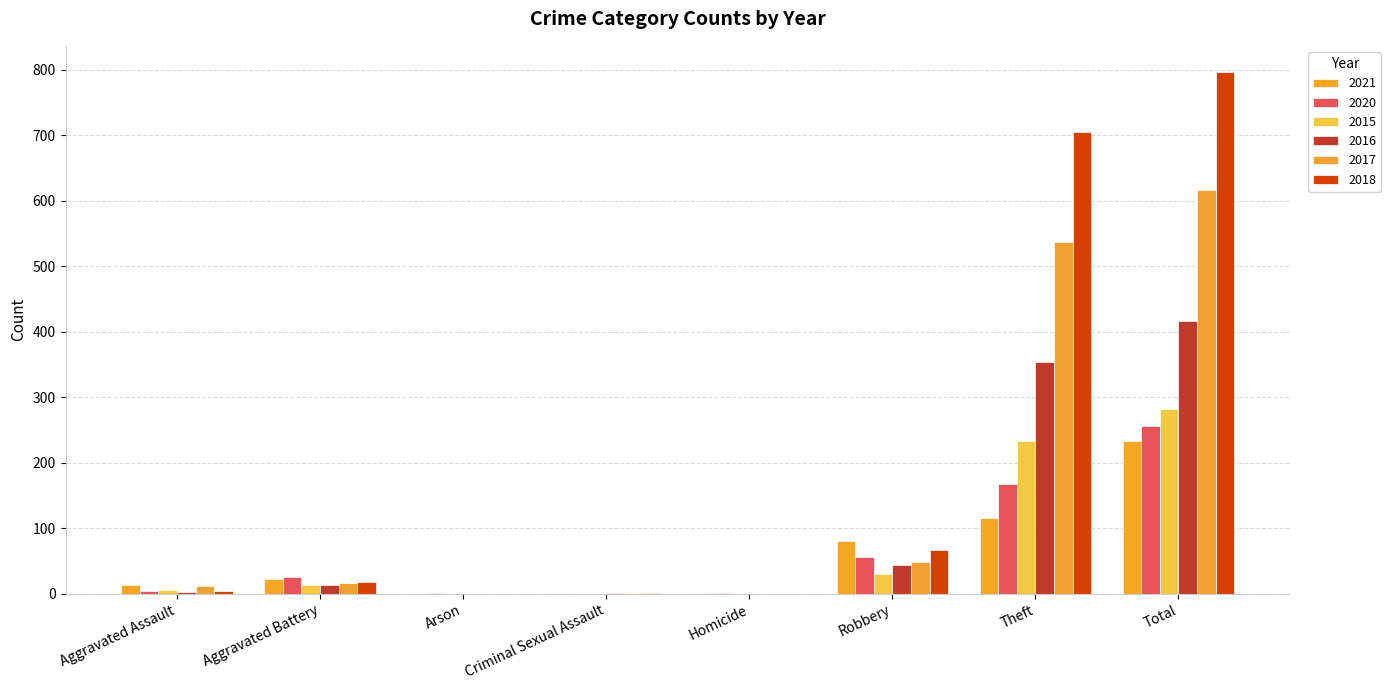

How many groups of bars are there?

8